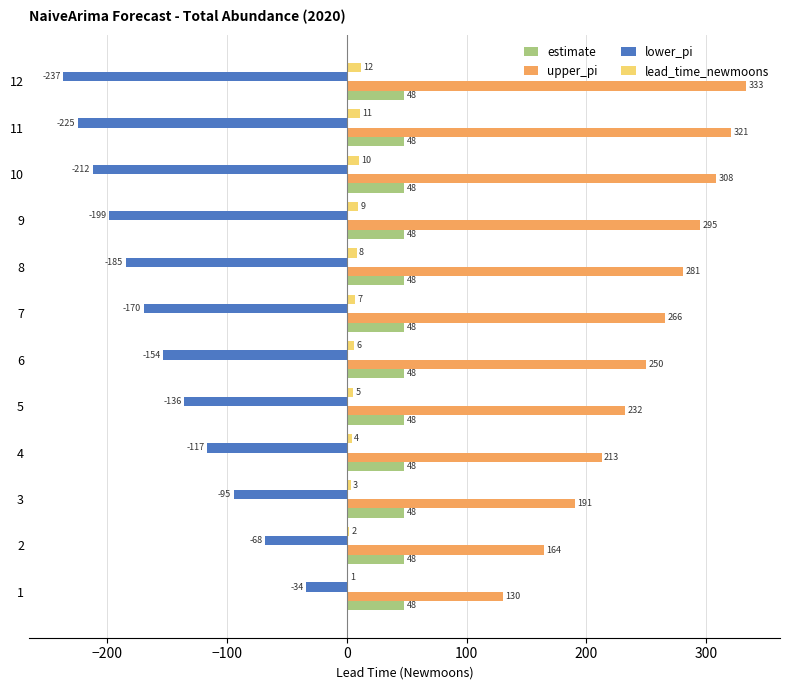

Is the value of lead_time_newmoons at 4 greater than the value of estimate at 11?

No